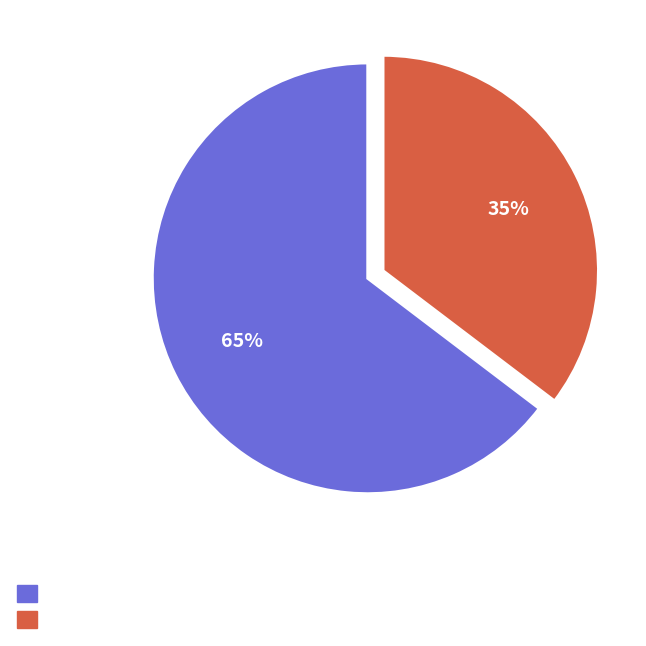

Is there any slice that represents more than half of the pie?

Yes